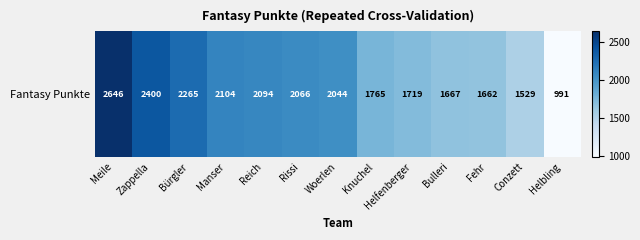

At which category does the chart reach its peak across all series?

Meile